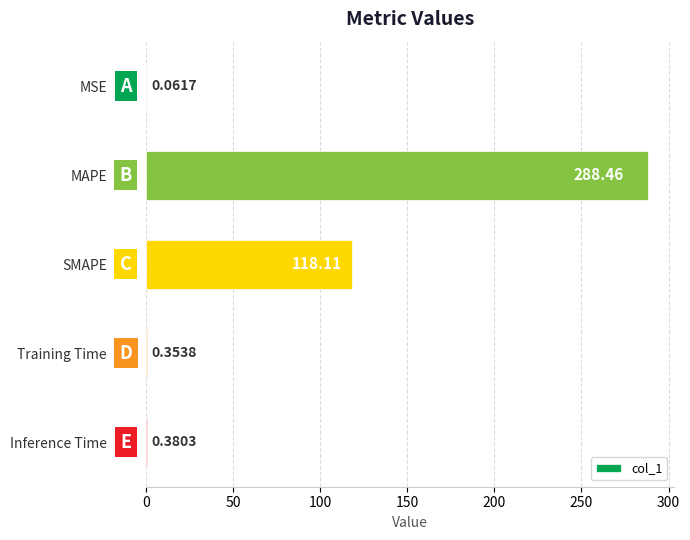

What is the sum of all values?

407.4